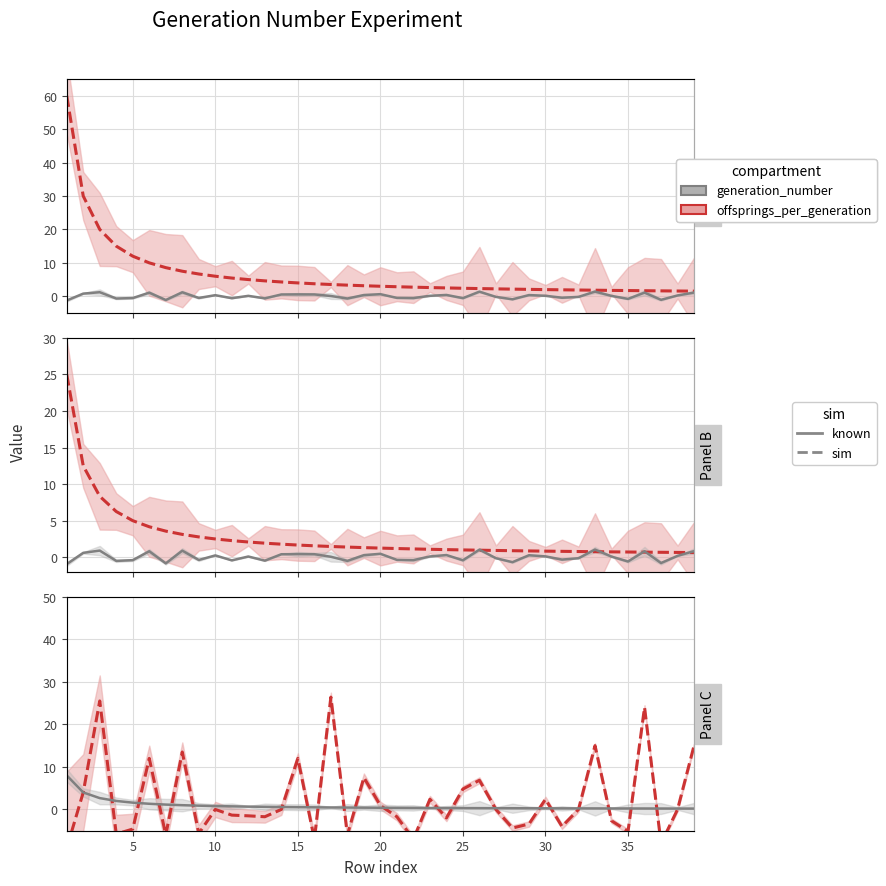

Is it true that male_offsprings_per_generation (sim) equals -18.1 at 31?

False